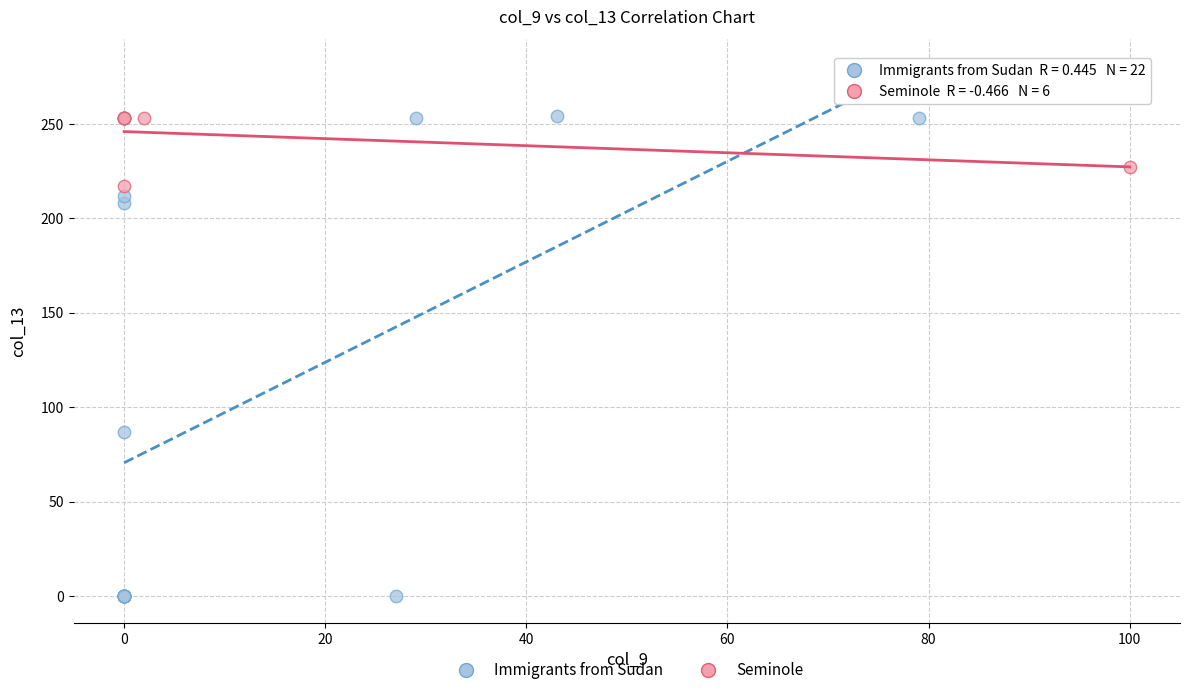

Which series reaches the minimum Y coordinate?

Immigrants from Sudan